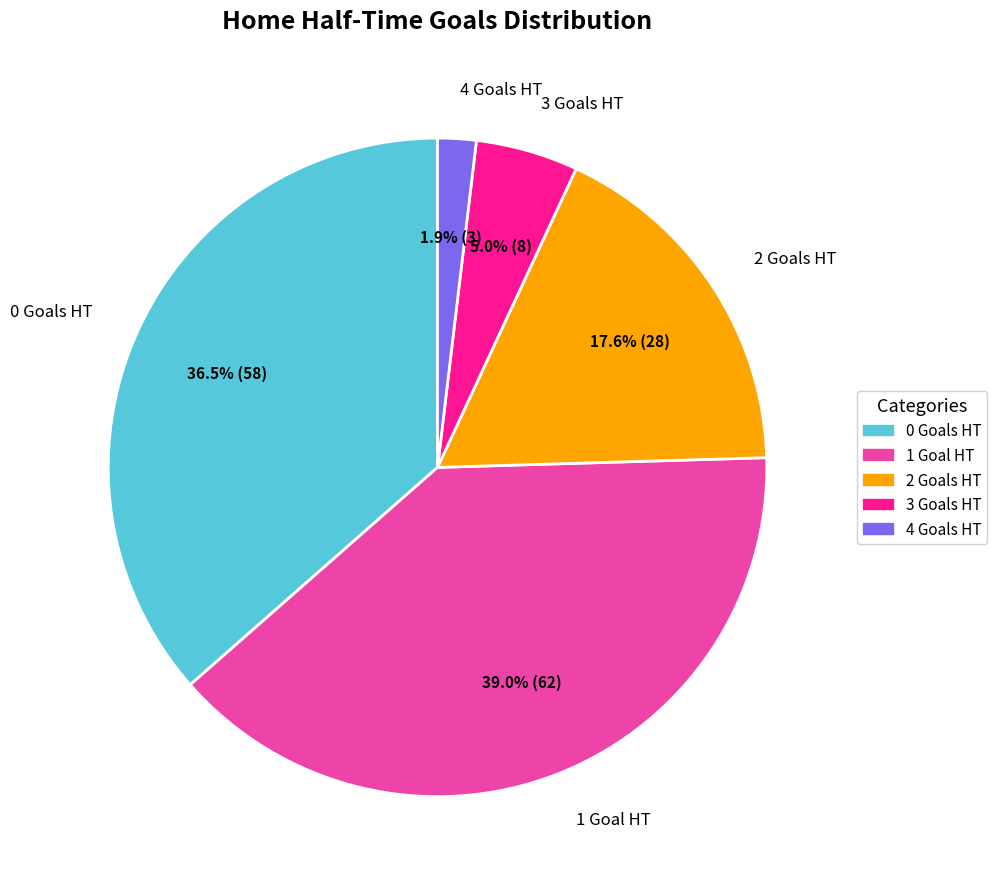

Which category has the biggest portion of the pie?

1 Goal HT